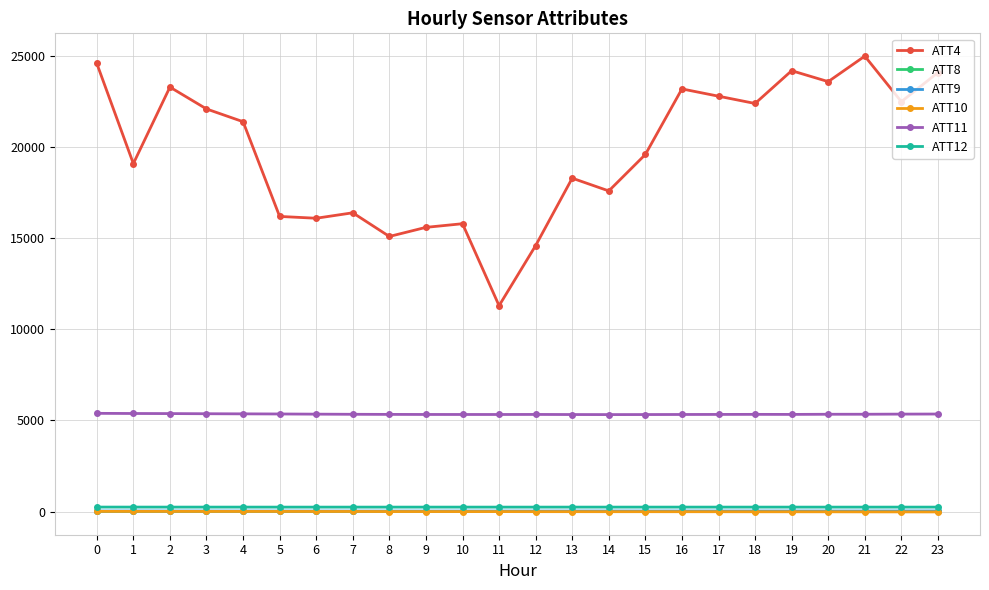

True or false: ATT4 and ATT10 cross at least once.

False